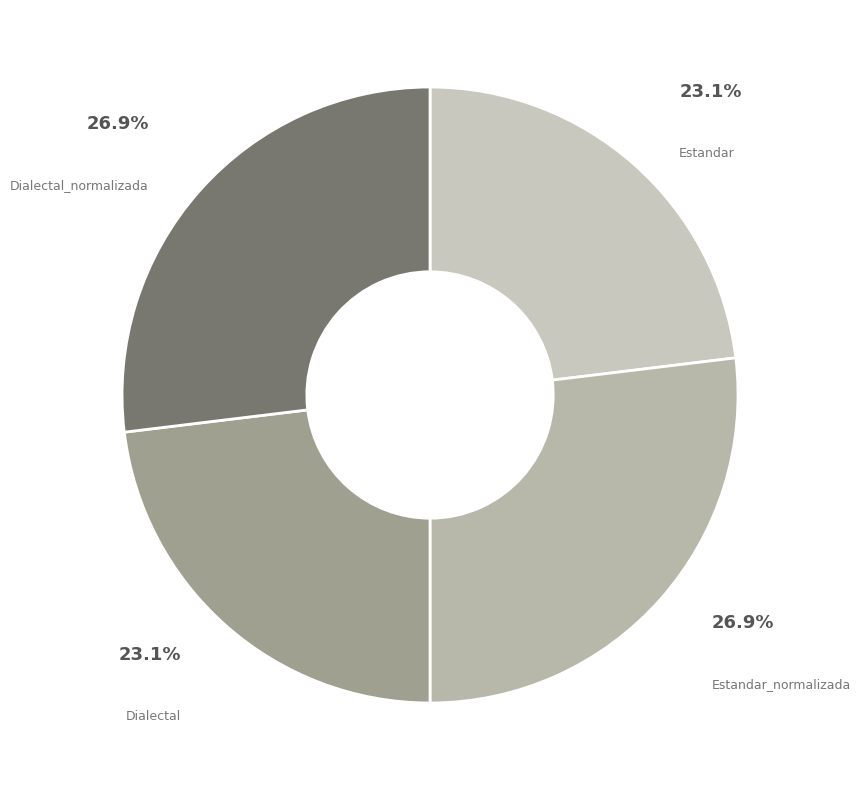

Combined, do Dialectal and Estandar account for over 50%?

No